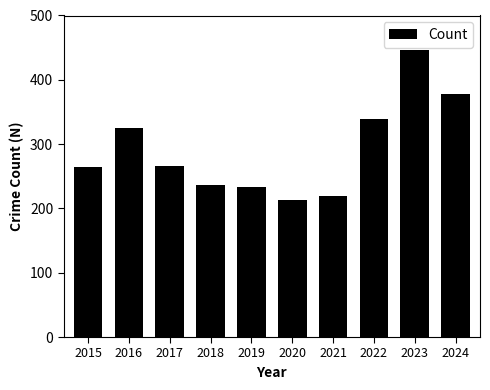

How many bars are there in total?

10